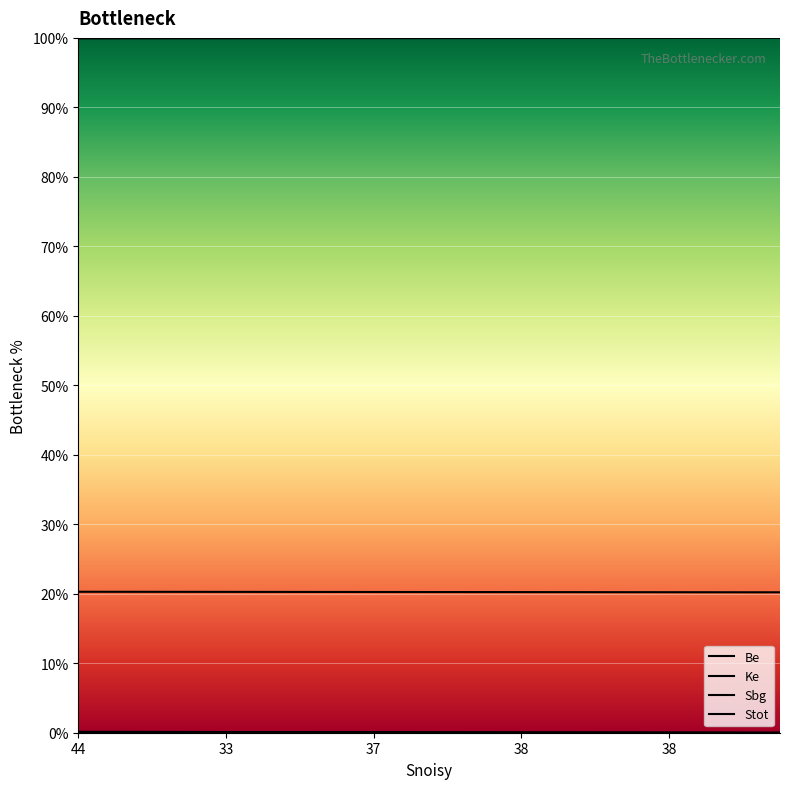

What is the average value of the Be series?

20.2